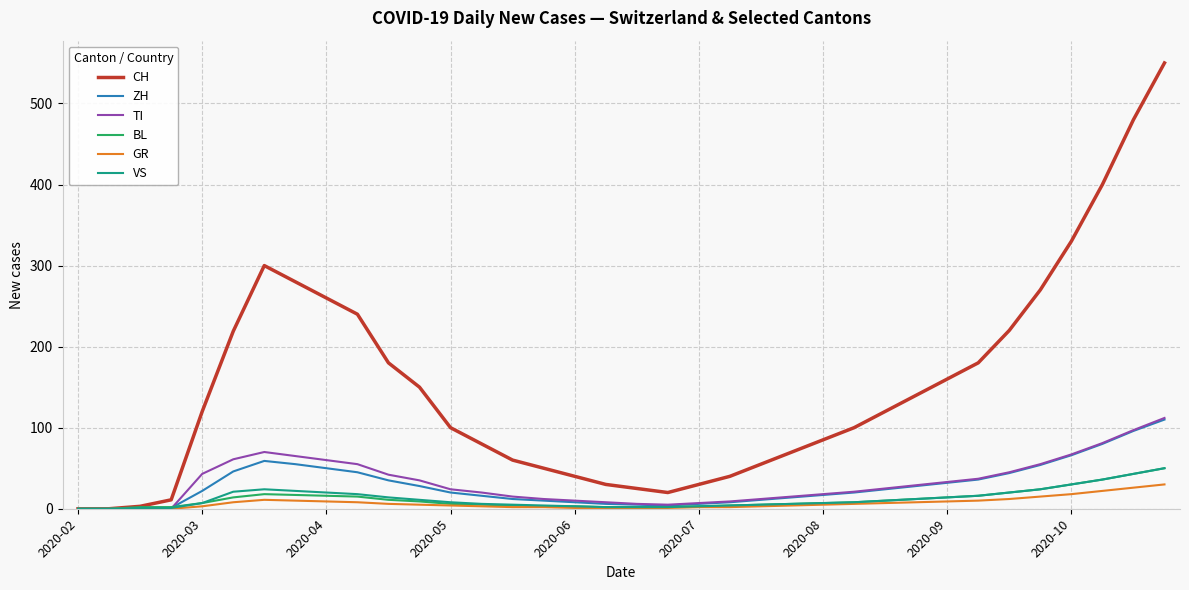

How many categories are shown in the chart?

36